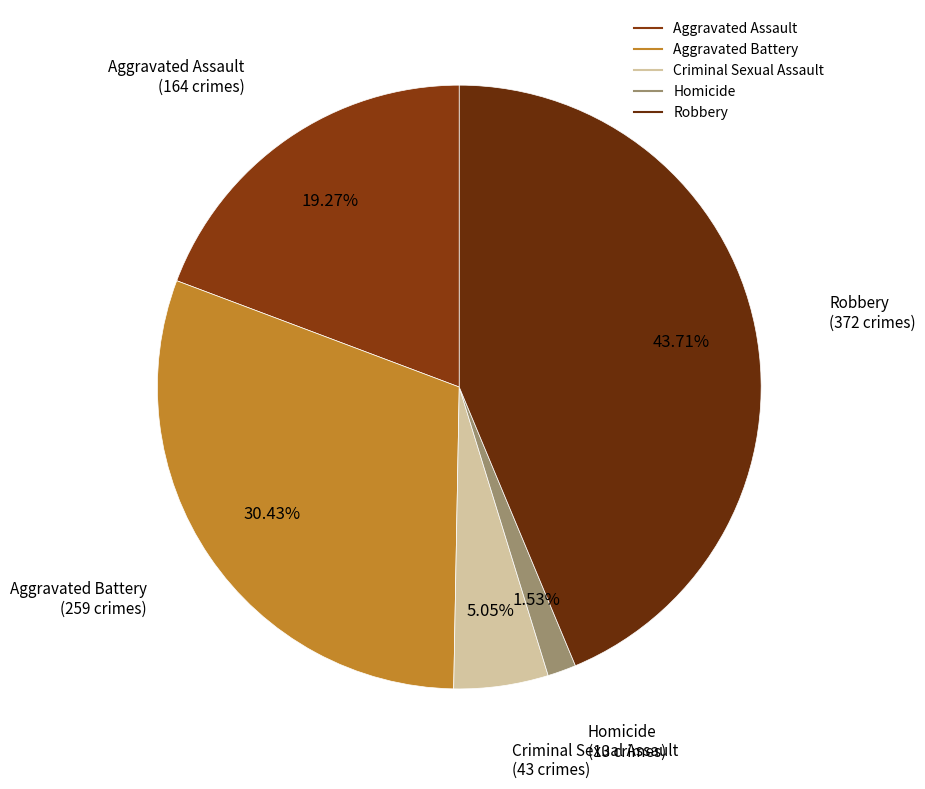

What percentage is the Aggravated Assault slice, to the nearest percent?

19%